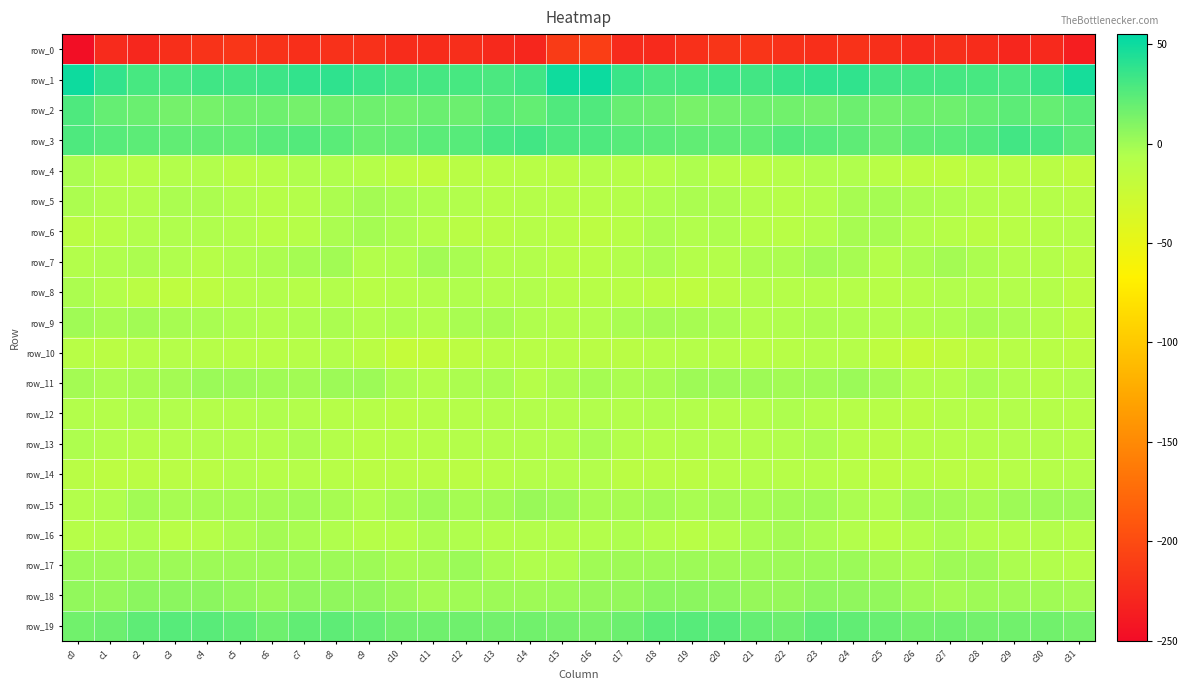

What is the sum of all row_10 values?

-377.1